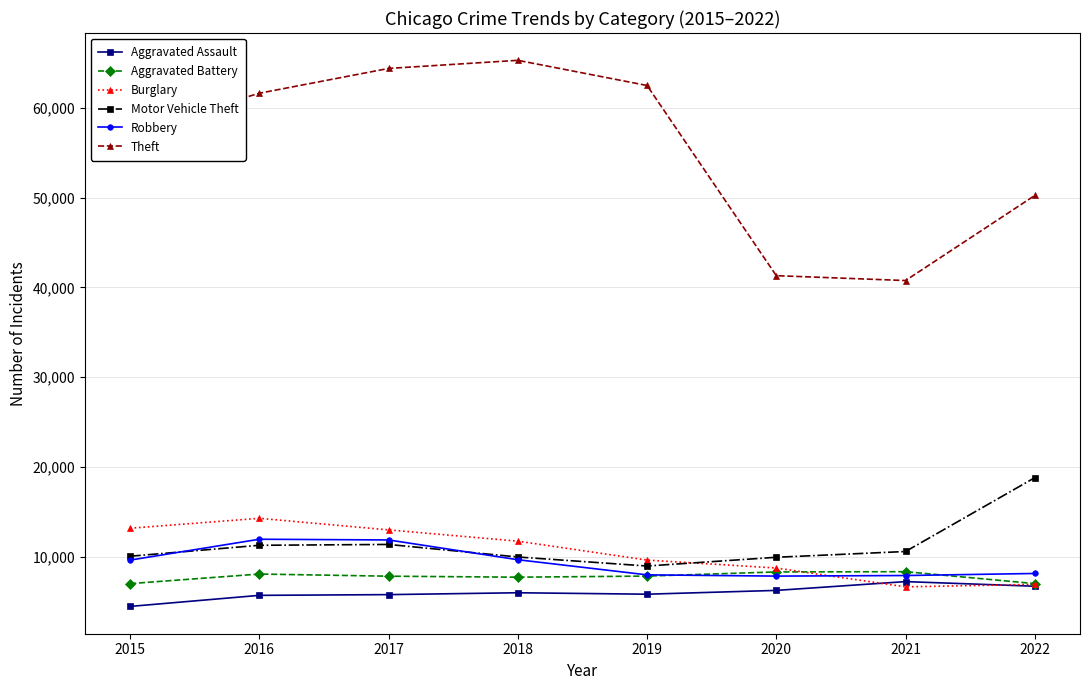

What is the minimum value for Robbery?

7856